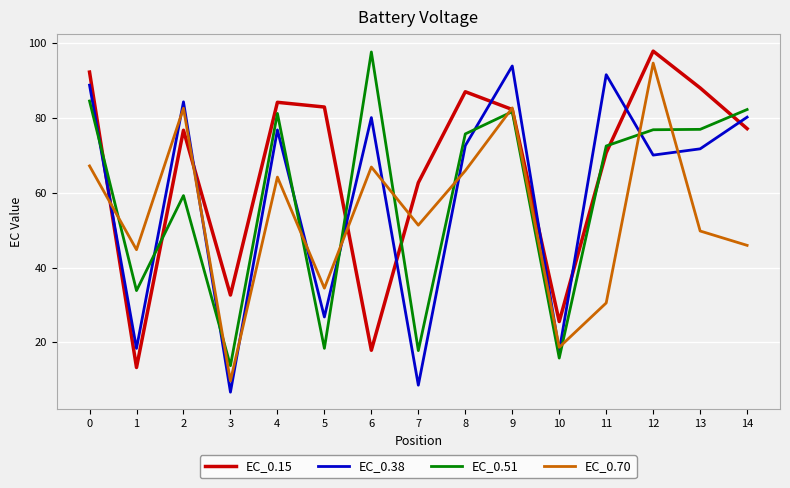

Which series changed the most between 5 and 7?

EC_0.15